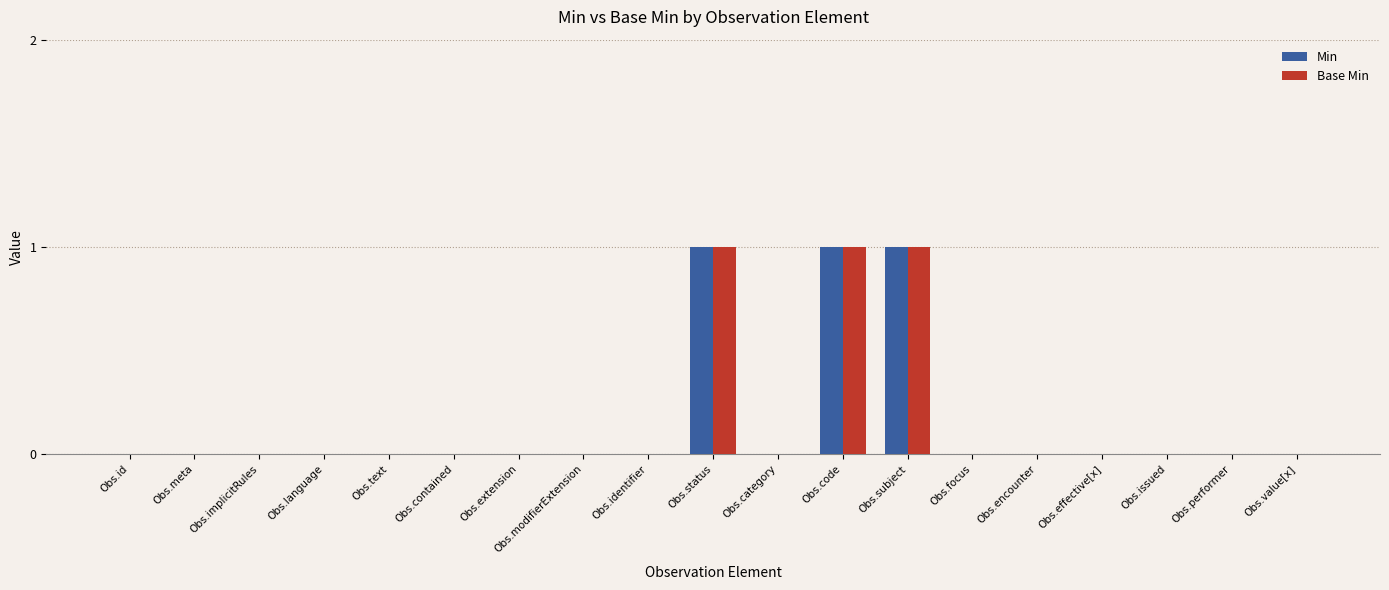

How many groups of bars are there?

19